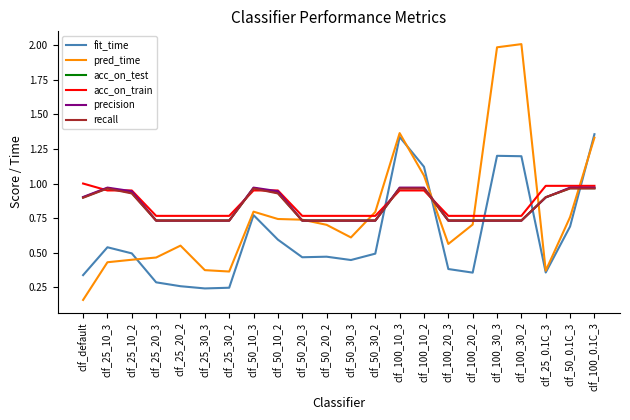

What is the greatest value displayed?

2.0